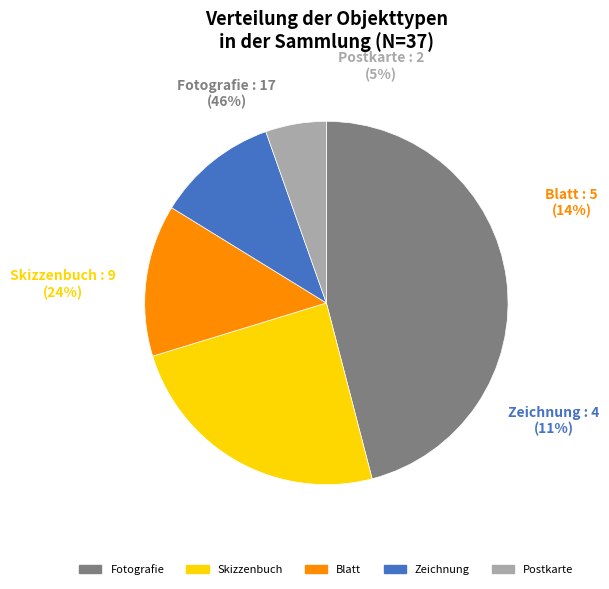

To the nearest percent, what is the difference between the largest and smallest slice percentages?

41%